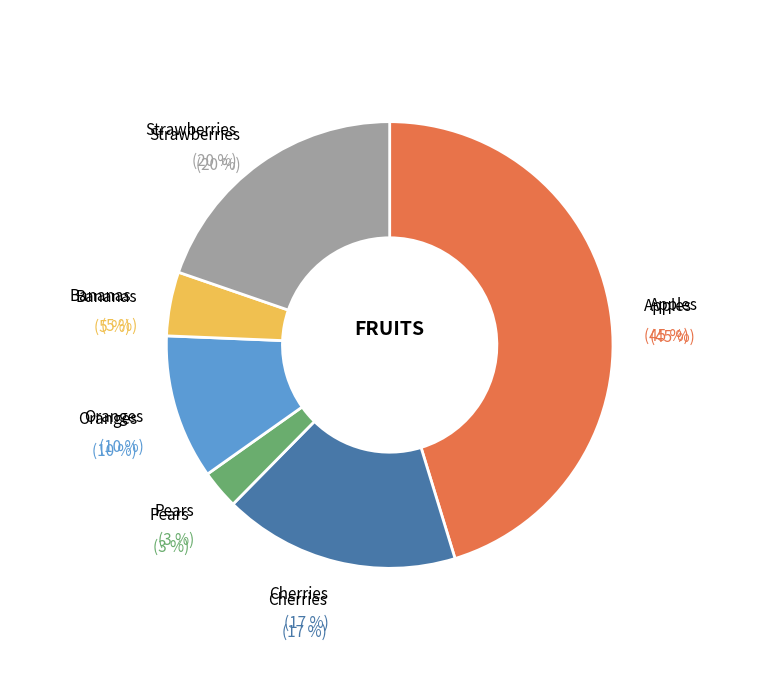

Count the number of slices in the pie.

6